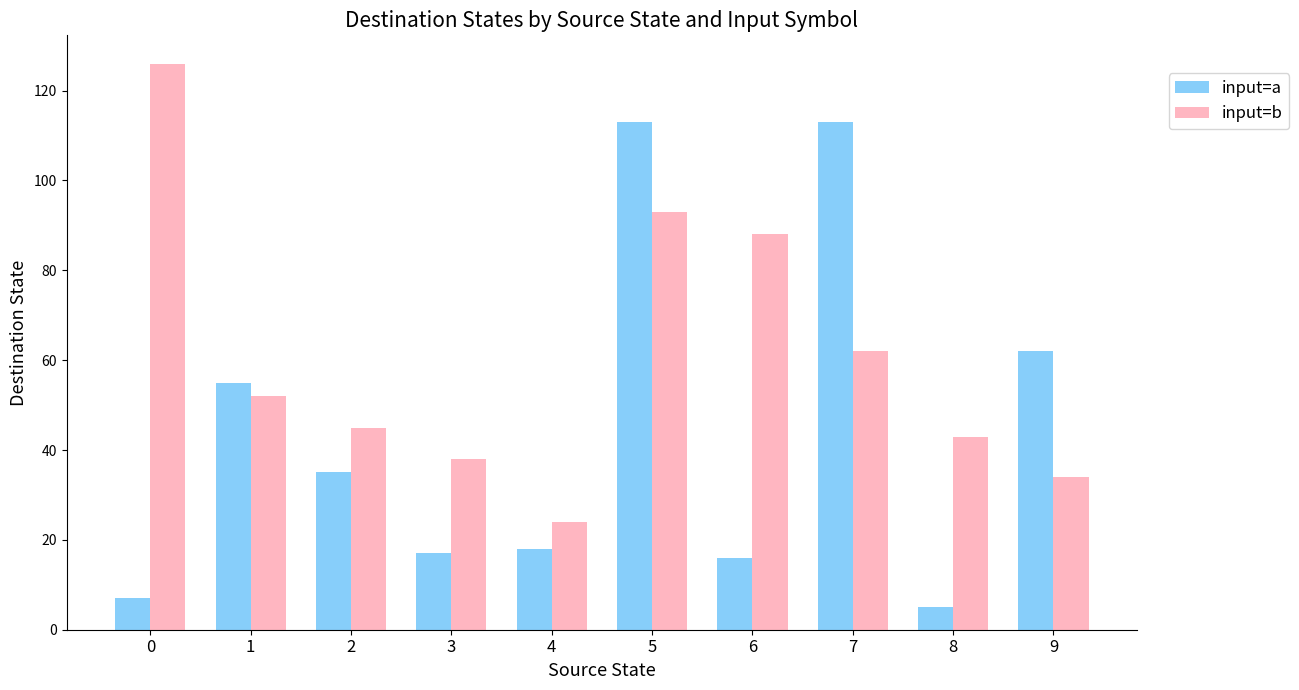

What is the spread (max minus min) of values at 0?

119